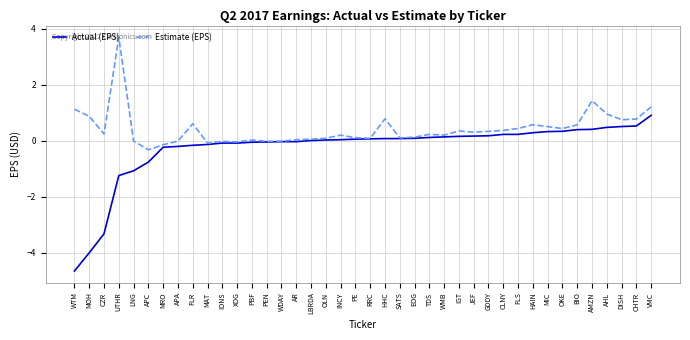

The value of Estimate (EPS) at BIO is 0.6. True or false?

True